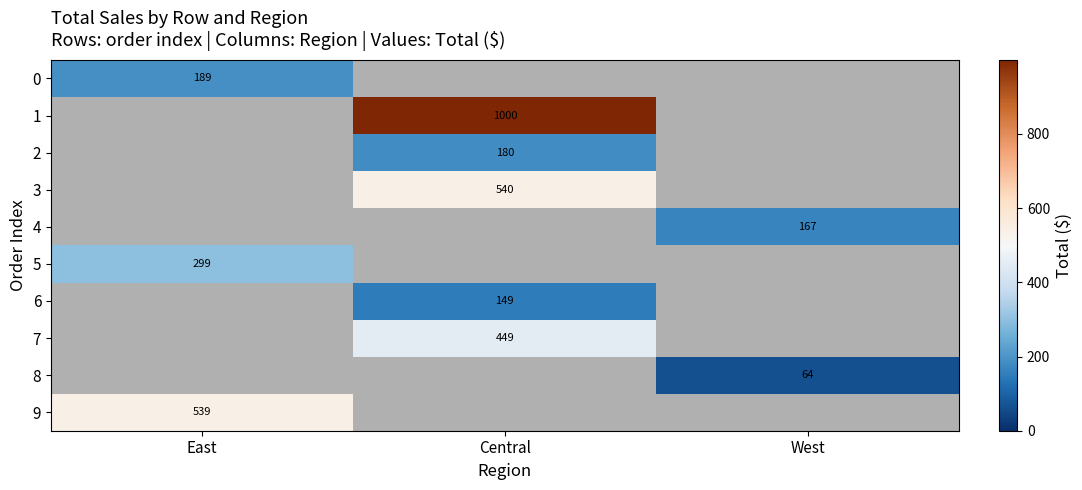

List the labels in order of 0 value, largest first.

East, Central, West